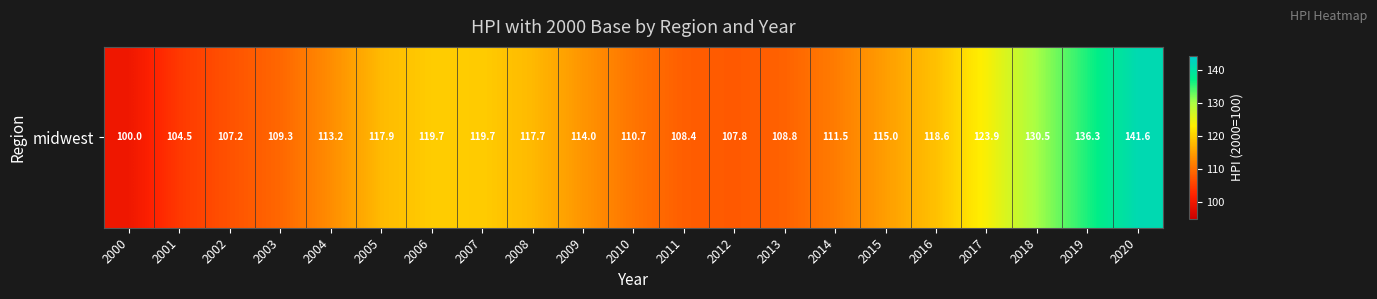

What is the sum of the values at 2015 and 2018?

245.5